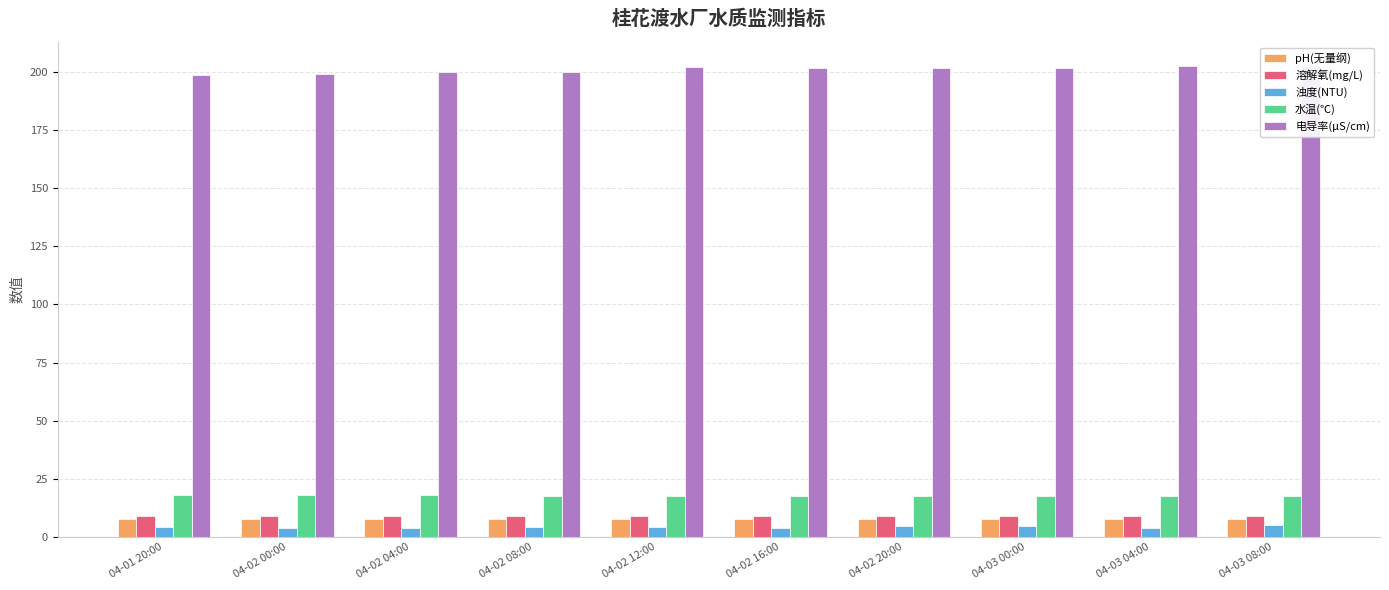

What is the difference between the highest and lowest values at 04-02 20:00?

196.8